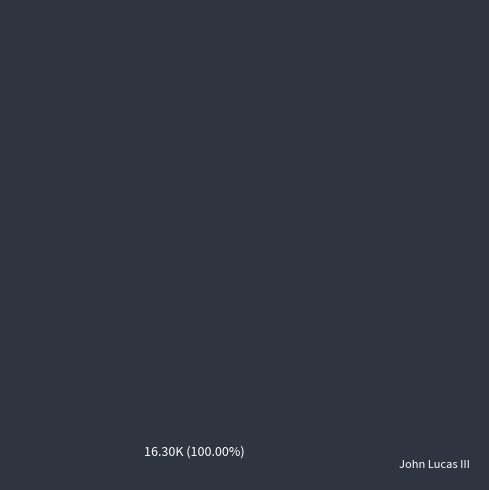

What is the majority slice?

John Lucas III